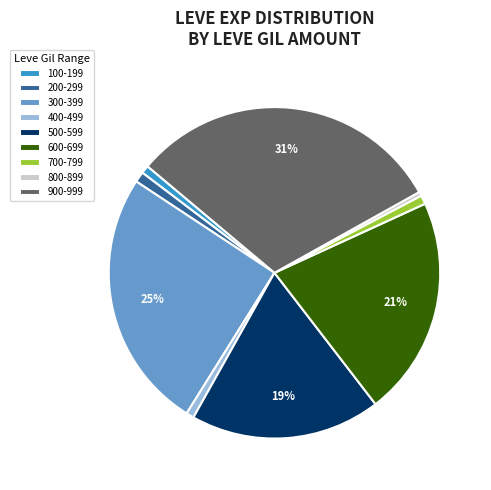

To the nearest percent, what is the combined percentage of 800-899 and 900-999?

31%